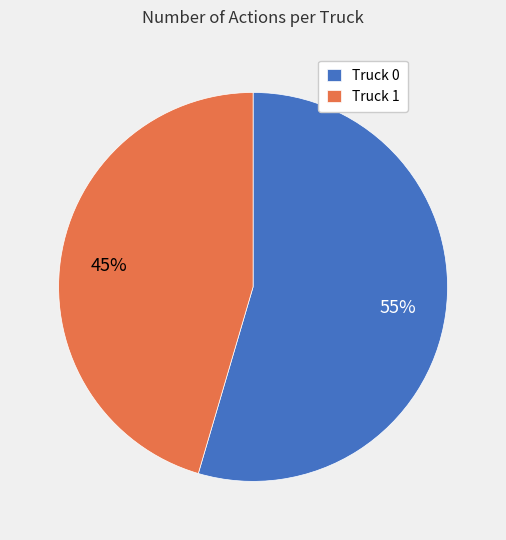

What is the majority slice?

Truck 0